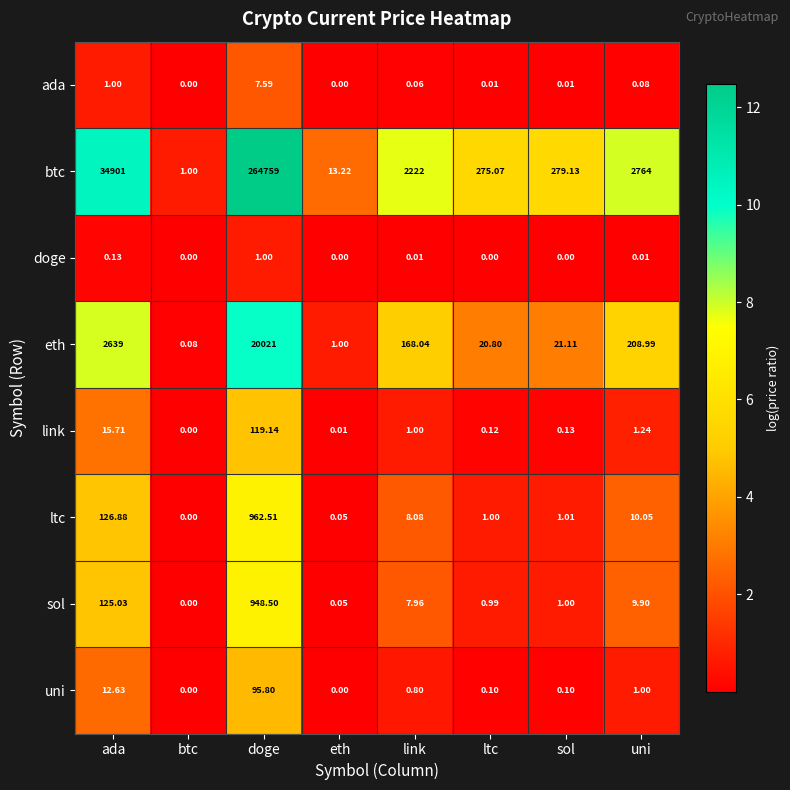

At doge, list the series in order from largest to smallest.

btc, eth, ltc, sol, link, uni, ada, doge